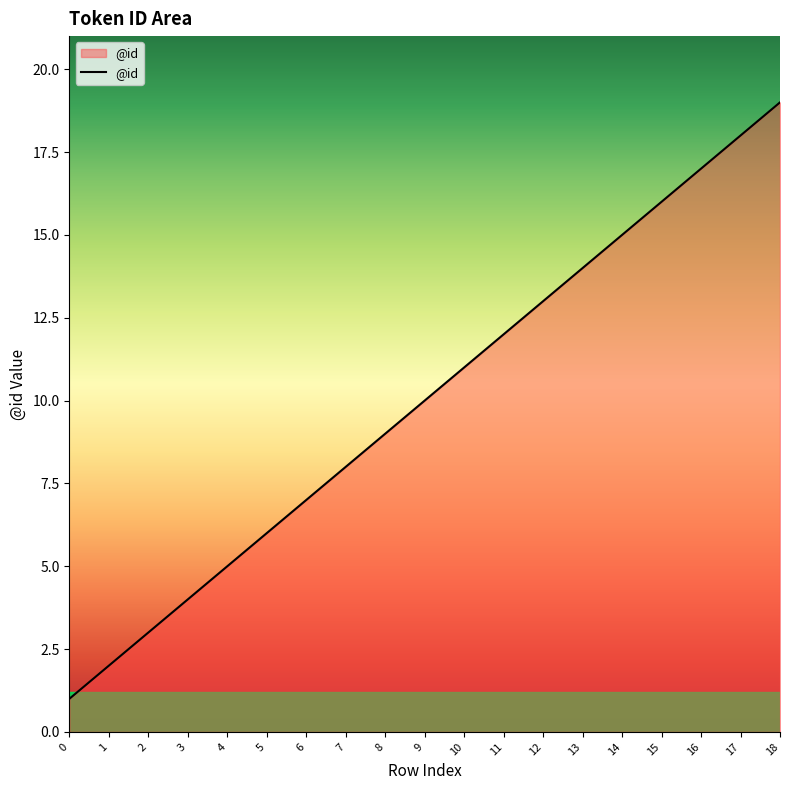

How many series are shown in this chart?

1